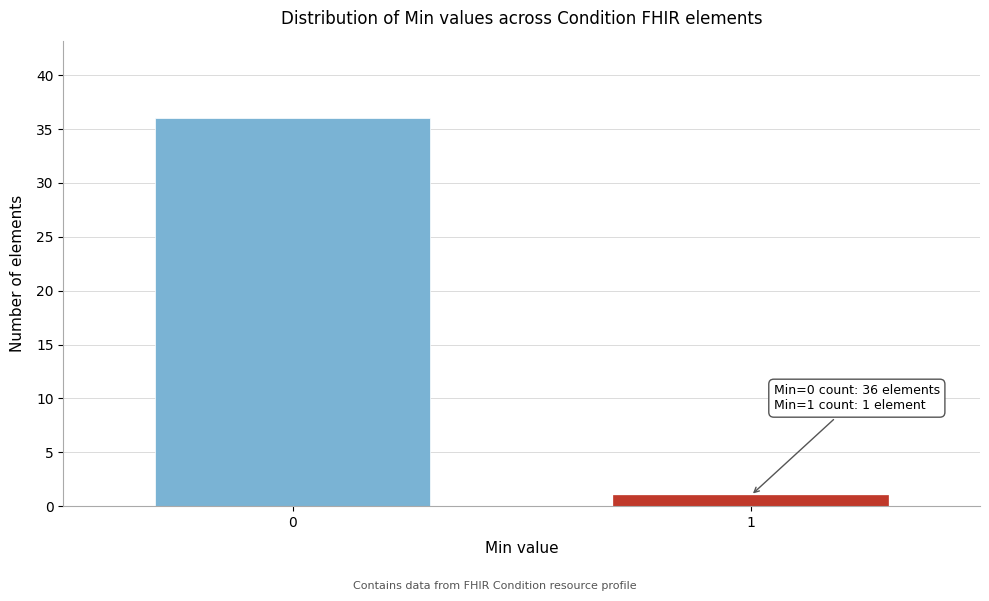

Reading right to left, transcribe all the data shown in this chart.

1=1	0=36